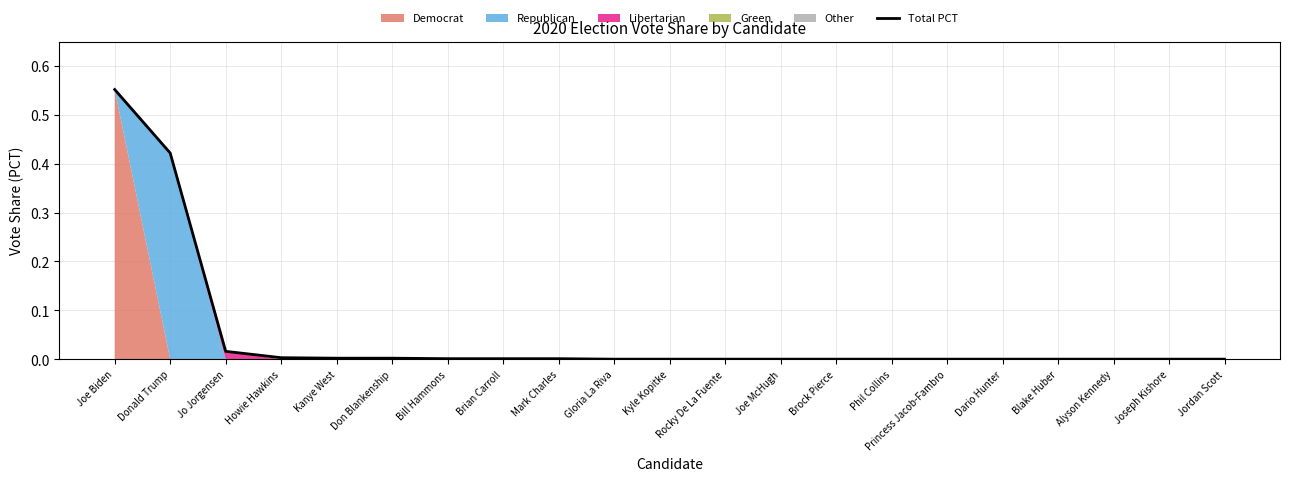

Between Phil Collins and Kyle Kopitke, which is larger?

Phil Collins